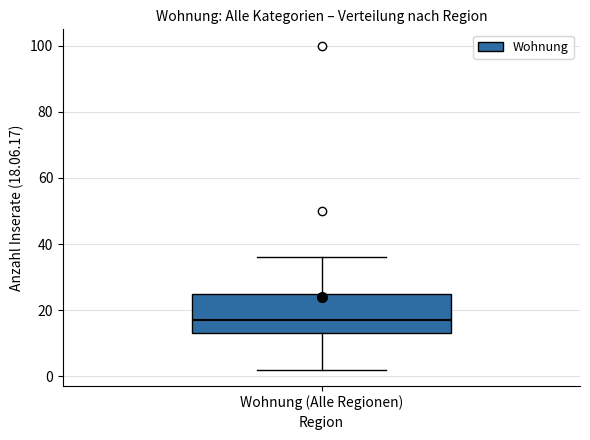

Where does the upper whisker of the box for Wohnung (Alle Regionen) end on the y-axis? The values are not printed on the chart, so give them approximately, as read against the axis.

36